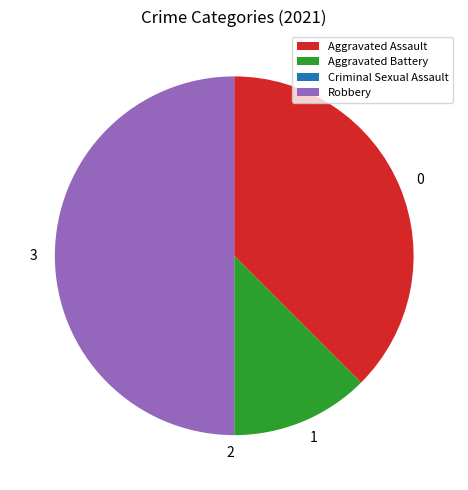

Does Aggravated Battery represent more than half of the total?

No